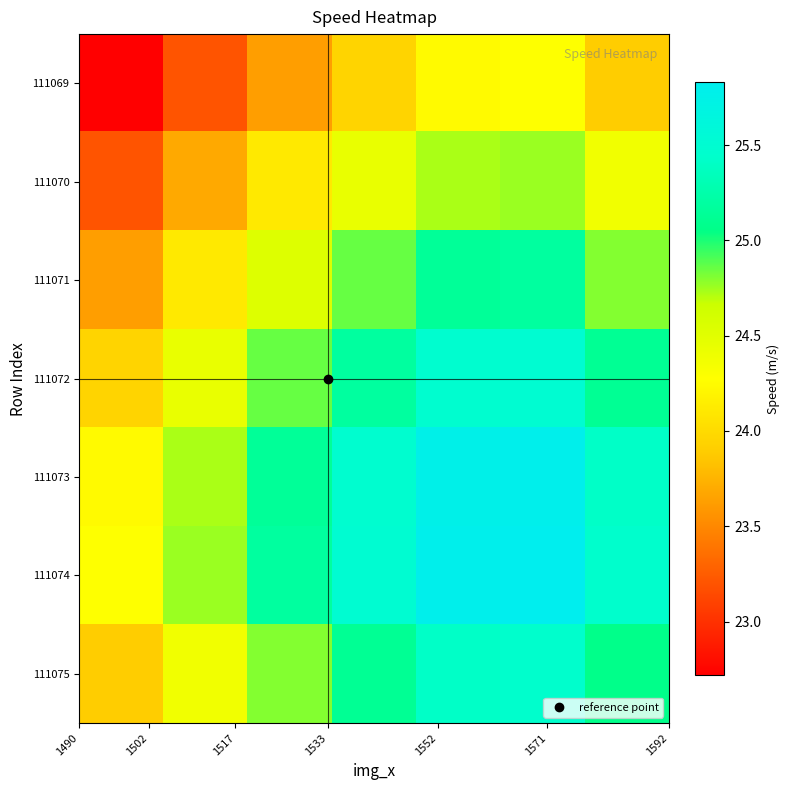

Reading left to right, what are all the values shown in this chart?

111069: 22.7	23.2	23.6	24.0	24.2	24.3	23.9
111070: 23.2	23.7	24.1	24.4	24.7	24.8	24.4
111071: 23.6	24.1	24.5	24.9	25.1	25.2	24.8
111072: 24.0	24.4	24.9	25.2	25.5	25.5	25.1
111073: 24.2	24.7	25.1	25.5	25.8	25.8	25.4
111074: 24.3	24.8	25.2	25.5	25.8	25.8	25.4
111075: 23.9	24.4	24.8	25.1	25.4	25.4	25.1